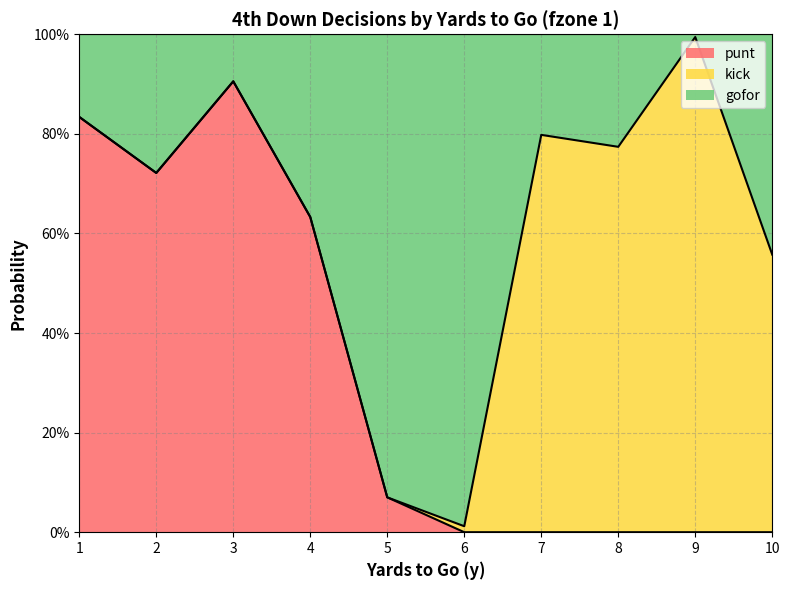

What are all the series names shown in the legend?

punt, kick, gofor